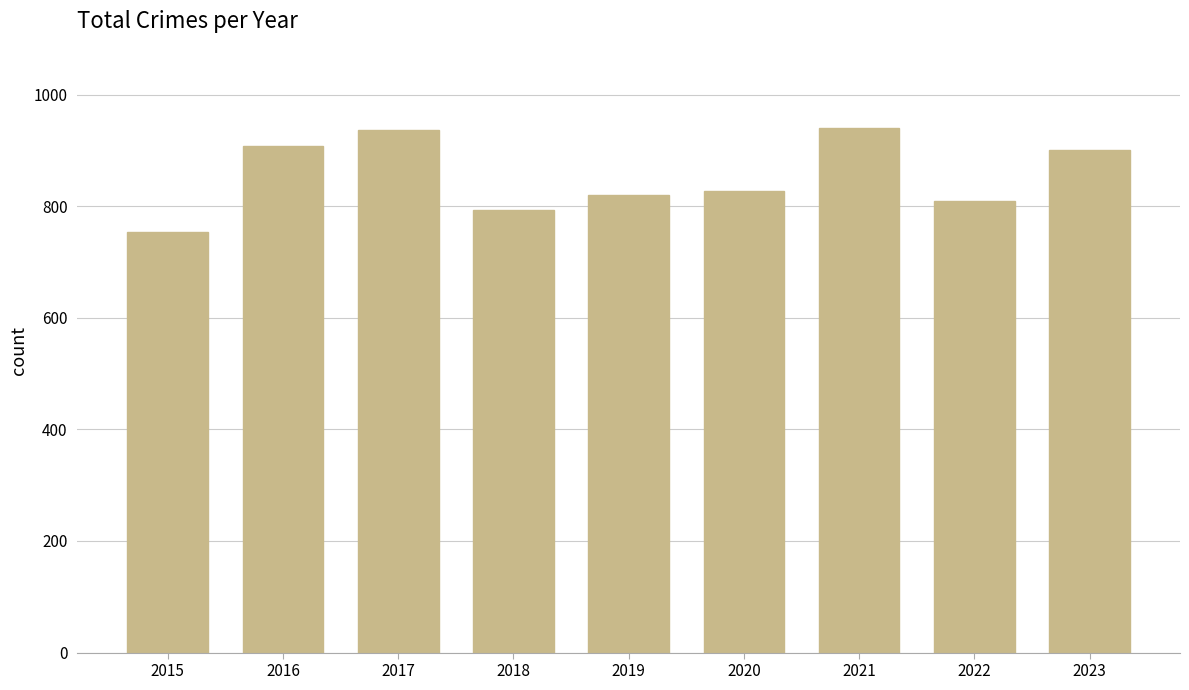

What is the maximum value shown in the chart?

941